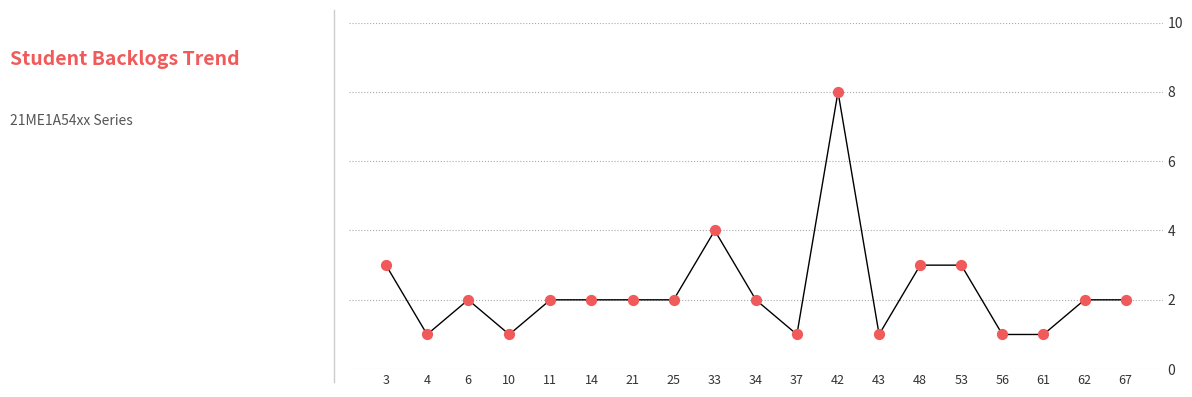

What is the ratio of the value at 61 to the value at 67?

0.5